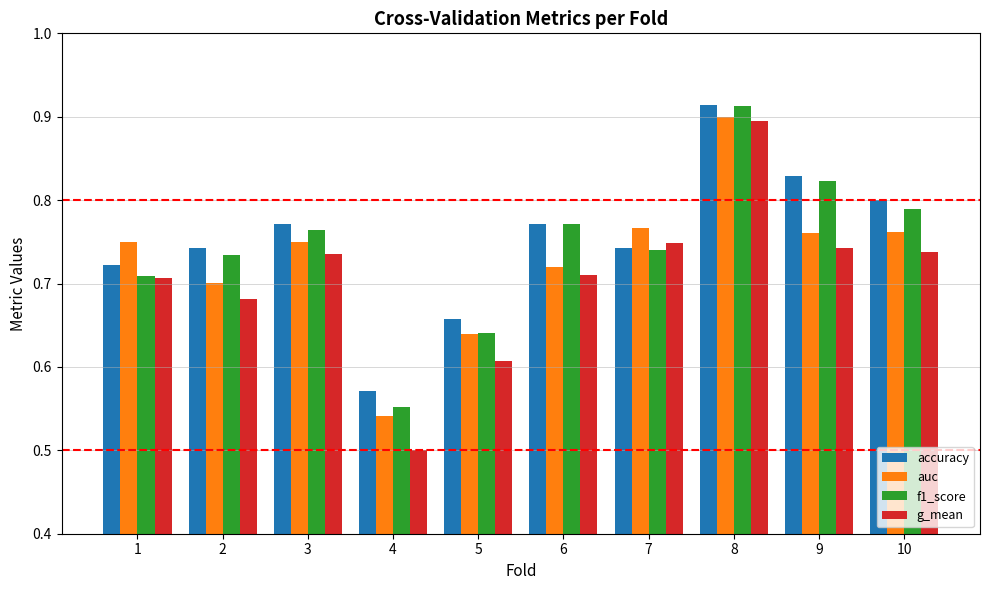

How many groups of bars are there?

10